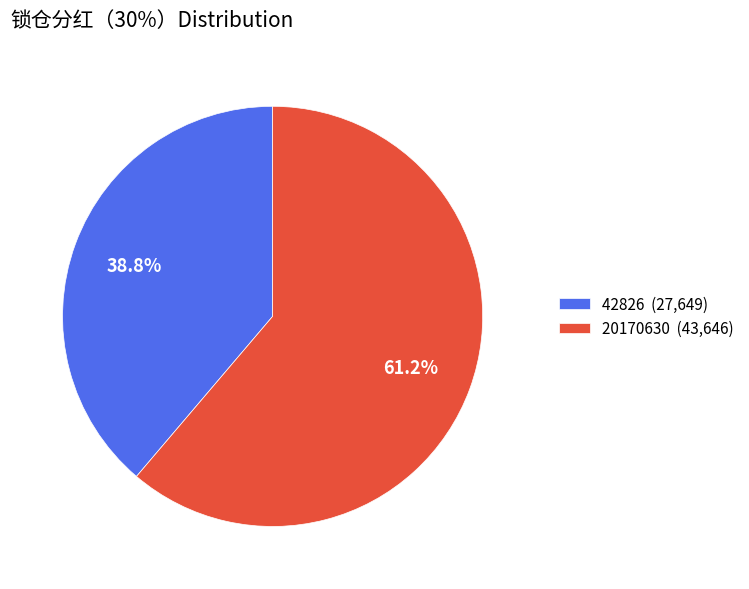

How many segments does this pie chart have?

2